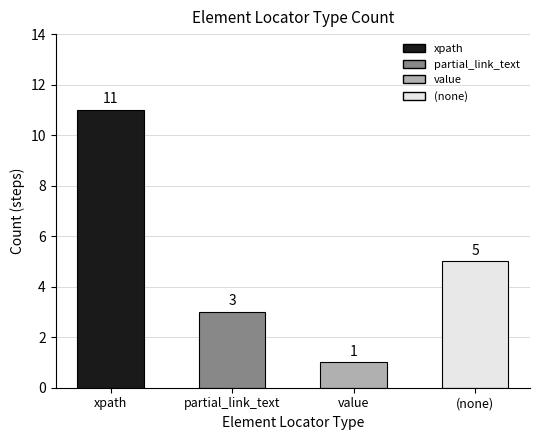

What is the maximum value shown in the chart?

11